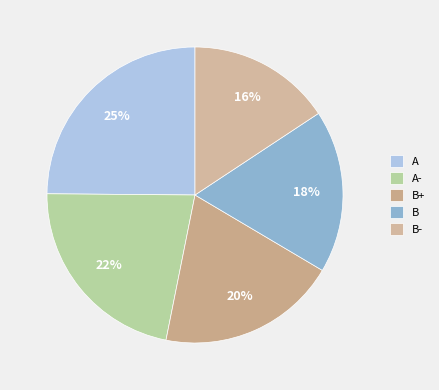

Count the number of slices in the pie.

5